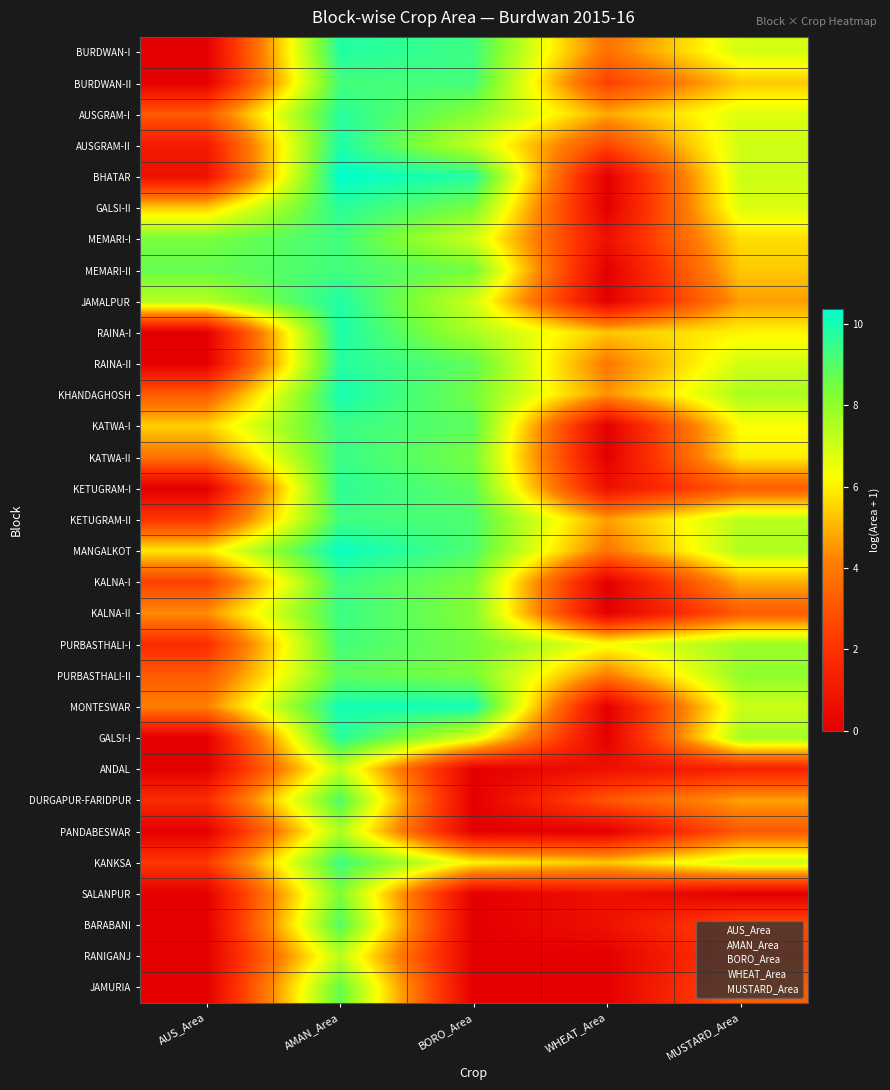

Reading left to right, list all the values displayed in this chart.

BURDWAN-I: AUS_Area=0.0	AMAN_Area=9.8	BORO_Area=9.3	WHEAT_Area=3.8	MUSTARD_Area=6.9
BURDWAN-II: AUS_Area=0.0	AMAN_Area=9.2	BORO_Area=9.3	WHEAT_Area=2.4	MUSTARD_Area=5.4
AUSGRAM-I: AUS_Area=3.2	AMAN_Area=9.7	BORO_Area=8.2	WHEAT_Area=4.8	MUSTARD_Area=6.7
AUSGRAM-II: AUS_Area=1.1	AMAN_Area=9.9	BORO_Area=7.2	WHEAT_Area=2.6	MUSTARD_Area=7.0
BHATAR: AUS_Area=0.7	AMAN_Area=10.4	BORO_Area=9.8	WHEAT_Area=0.0	MUSTARD_Area=7.1
GALSI-II: AUS_Area=5.4	AMAN_Area=9.7	BORO_Area=8.4	WHEAT_Area=0.0	MUSTARD_Area=6.8
MEMARI-I: AUS_Area=8.4	AMAN_Area=9.3	BORO_Area=7.0	WHEAT_Area=0.7	MUSTARD_Area=5.7
MEMARI-II: AUS_Area=8.7	AMAN_Area=9.3	BORO_Area=8.5	WHEAT_Area=0.0	MUSTARD_Area=5.4
JAMALPUR: AUS_Area=7.4	AMAN_Area=9.9	BORO_Area=7.0	WHEAT_Area=0.0	MUSTARD_Area=4.6
RAINA-I: AUS_Area=0.0	AMAN_Area=9.9	BORO_Area=7.6	WHEAT_Area=5.3	MUSTARD_Area=6.1
RAINA-II: AUS_Area=0.0	AMAN_Area=9.8	BORO_Area=8.8	WHEAT_Area=4.0	MUSTARD_Area=6.9
KHANDAGHOSH: AUS_Area=3.2	AMAN_Area=10.0	BORO_Area=8.5	WHEAT_Area=4.5	MUSTARD_Area=7.6
KATWA-I: AUS_Area=5.5	AMAN_Area=9.4	BORO_Area=8.9	WHEAT_Area=0.0	MUSTARD_Area=6.3
KATWA-II: AUS_Area=3.8	AMAN_Area=9.4	BORO_Area=8.4	WHEAT_Area=0.0	MUSTARD_Area=6.0
KETUGRAM-I: AUS_Area=0.0	AMAN_Area=9.7	BORO_Area=8.8	WHEAT_Area=0.7	MUSTARD_Area=3.2
KETUGRAM-II: AUS_Area=2.1	AMAN_Area=9.3	BORO_Area=9.1	WHEAT_Area=4.7	MUSTARD_Area=7.3
MANGALKOT: AUS_Area=5.9	AMAN_Area=10.2	BORO_Area=9.1	WHEAT_Area=3.9	MUSTARD_Area=7.5
KALNA-I: AUS_Area=2.4	AMAN_Area=9.3	BORO_Area=8.3	WHEAT_Area=0.0	MUSTARD_Area=4.9
KALNA-II: AUS_Area=4.4	AMAN_Area=9.4	BORO_Area=8.2	WHEAT_Area=0.0	MUSTARD_Area=3.2
PURBASTHALI-I: AUS_Area=1.8	AMAN_Area=9.3	BORO_Area=8.5	WHEAT_Area=6.3	MUSTARD_Area=7.8
PURBASTHALI-II: AUS_Area=3.1	AMAN_Area=8.8	BORO_Area=8.4	WHEAT_Area=4.0	MUSTARD_Area=8.0
MONTESWAR: AUS_Area=4.1	AMAN_Area=10.0	BORO_Area=10.1	WHEAT_Area=0.0	MUSTARD_Area=7.1
GALSI-I: AUS_Area=0.0	AMAN_Area=9.7	BORO_Area=6.8	WHEAT_Area=0.0	MUSTARD_Area=7.7
ANDAL: AUS_Area=0.0	AMAN_Area=7.2	BORO_Area=0.0	WHEAT_Area=0.7	MUSTARD_Area=1.4
DURGAPUR-FARIDPUR: AUS_Area=1.8	AMAN_Area=9.1	BORO_Area=0.0	WHEAT_Area=3.0	MUSTARD_Area=4.7
PANDABESWAR: AUS_Area=0.0	AMAN_Area=7.5	BORO_Area=0.0	WHEAT_Area=0.0	MUSTARD_Area=3.1
KANKSA: AUS_Area=2.2	AMAN_Area=9.3	BORO_Area=6.1	WHEAT_Area=5.3	MUSTARD_Area=7.0
SALANPUR: AUS_Area=0.0	AMAN_Area=8.3	BORO_Area=0.0	WHEAT_Area=0.7	MUSTARD_Area=0.0
BARABANI: AUS_Area=0.0	AMAN_Area=9.0	BORO_Area=0.0	WHEAT_Area=0.7	MUSTARD_Area=2.8
RANIGANJ: AUS_Area=0.0	AMAN_Area=7.3	BORO_Area=0.0	WHEAT_Area=0.0	MUSTARD_Area=2.4
JAMURIA: AUS_Area=0.0	AMAN_Area=8.7	BORO_Area=0.0	WHEAT_Area=0.0	MUSTARD_Area=3.2